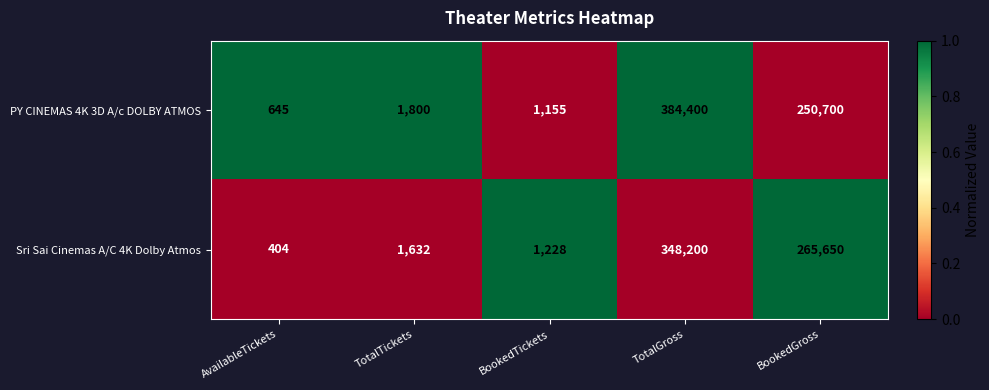

Which series has the widest spread of values?

PY CINEMAS 4K 3D A/c DOLBY ATMOS